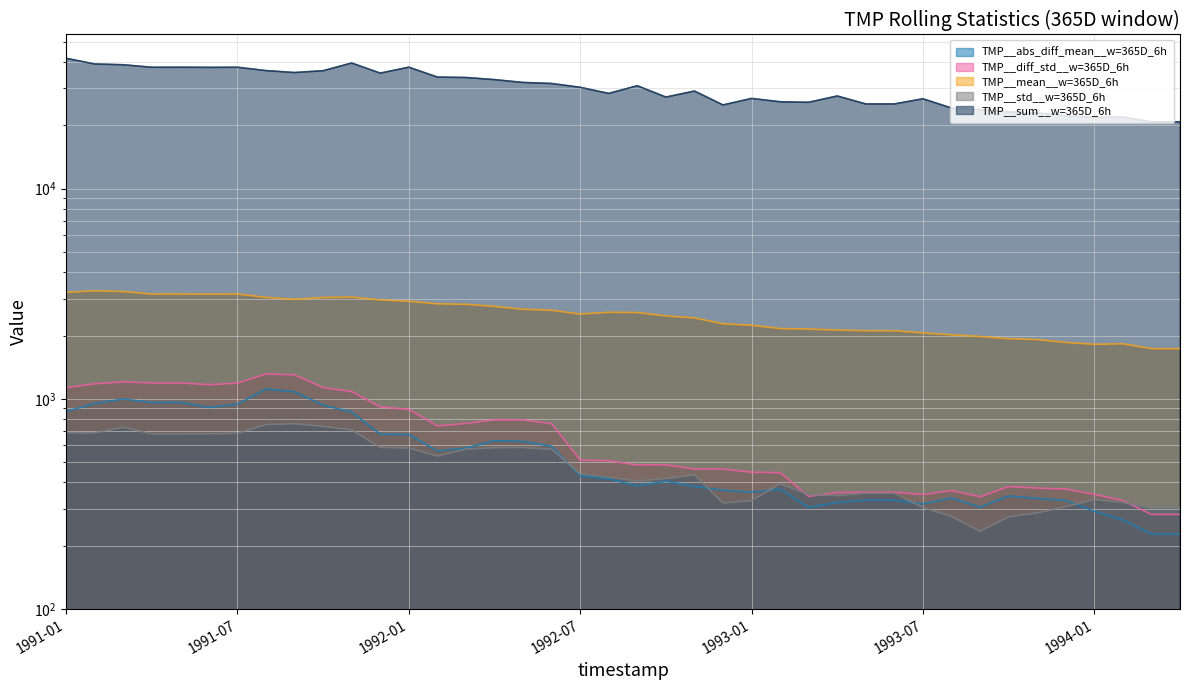

What is the smallest value displayed?

227.4